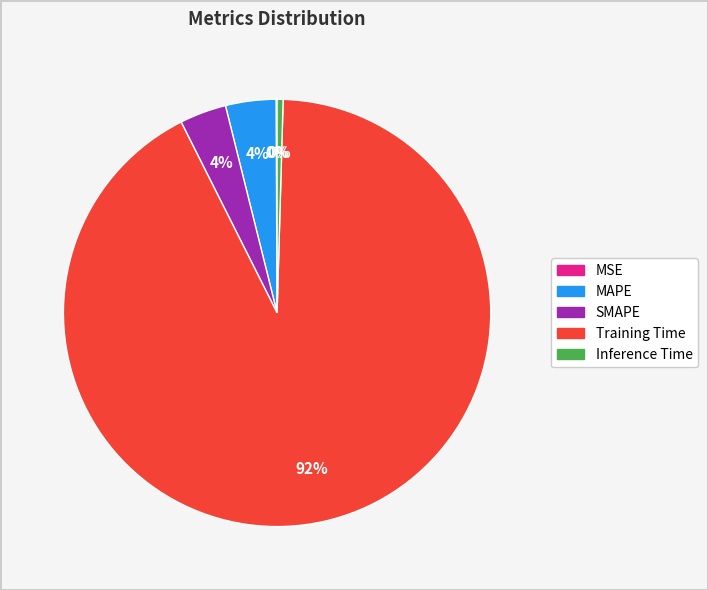

Which category has the biggest portion of the pie?

Training Time